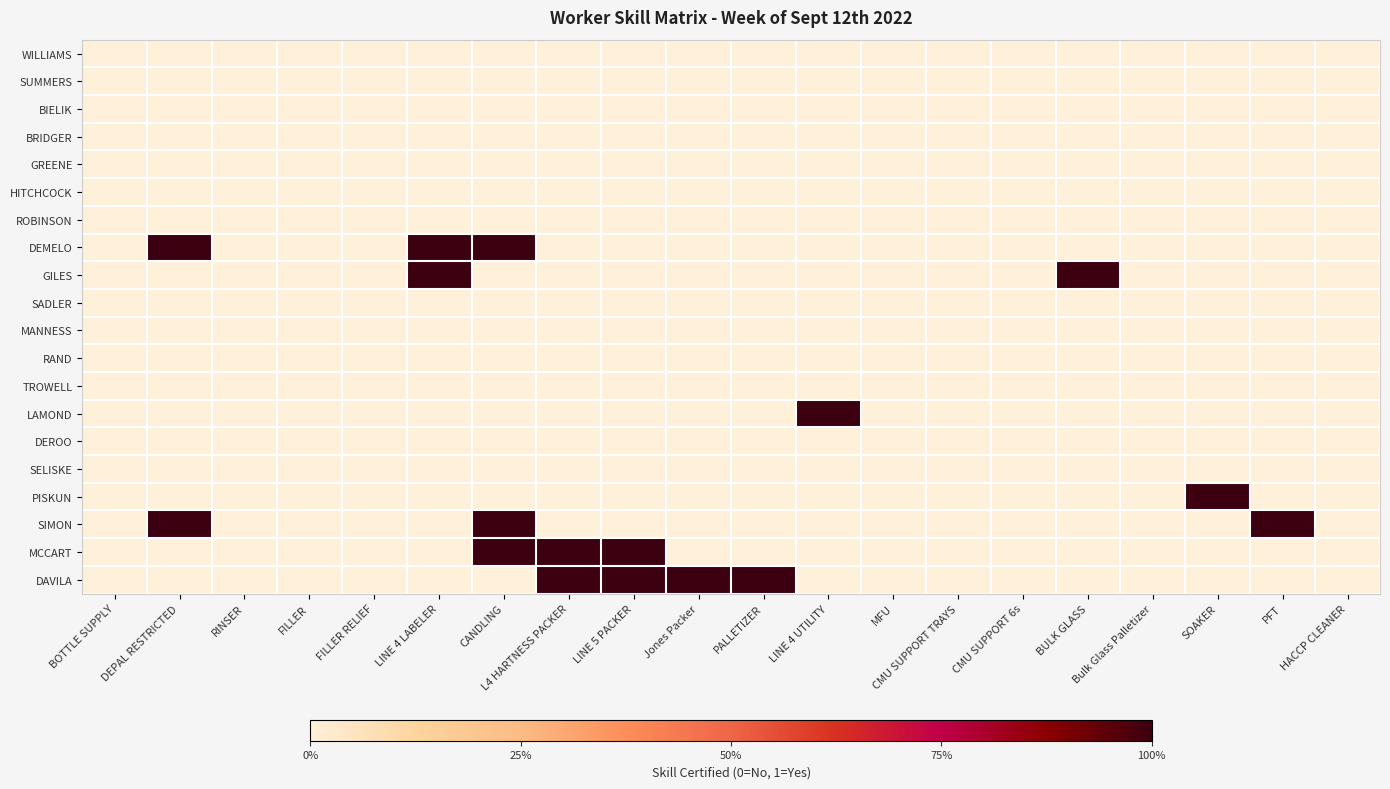

At which category is the sum across all series the highest?

CANDLING